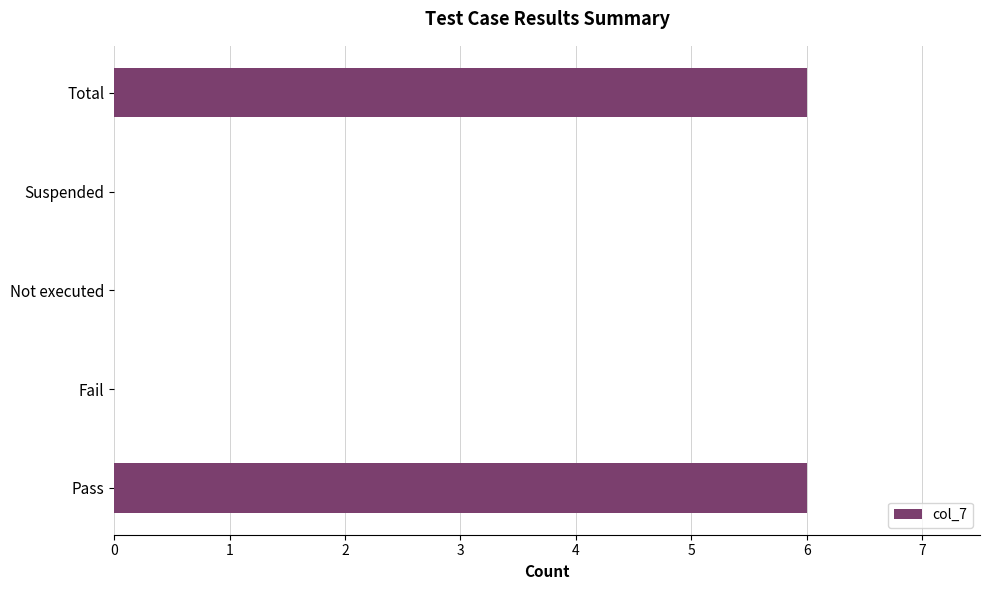

What is the sum of all values?

12